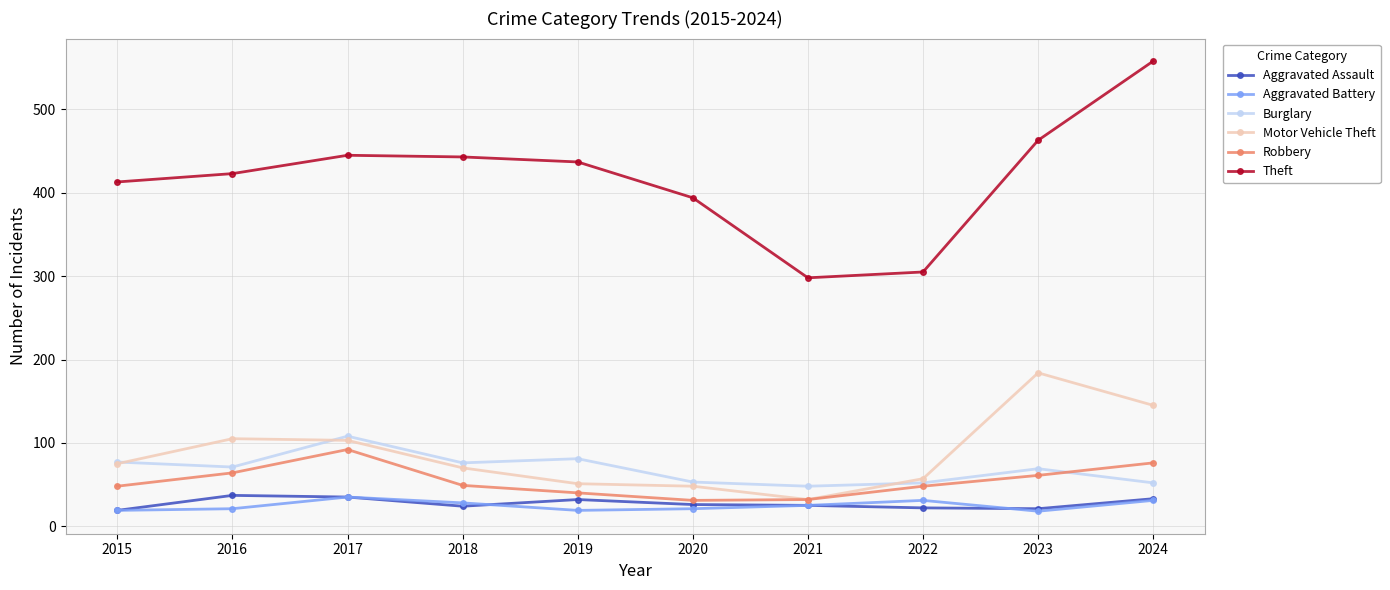

What is the value of the Robbery point at the 7th from the left?

32